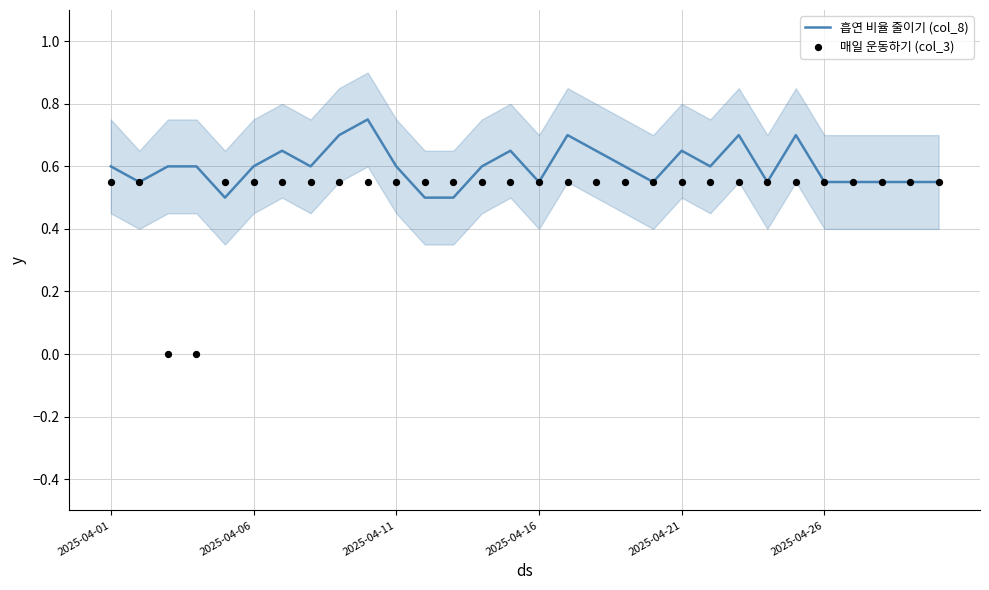

What is the total value across all series at 27?

1.1